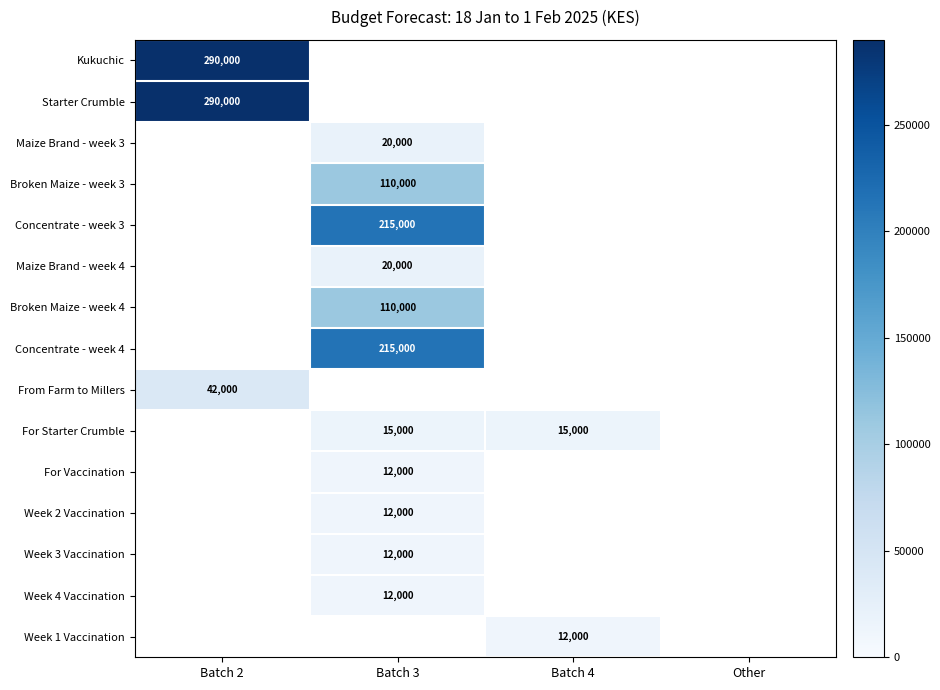

What is the minimum value shown in the chart?

12000.0